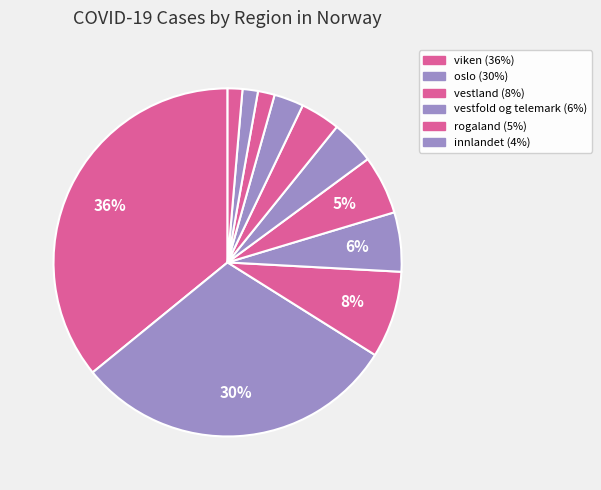

Count the number of slices in the pie.

11